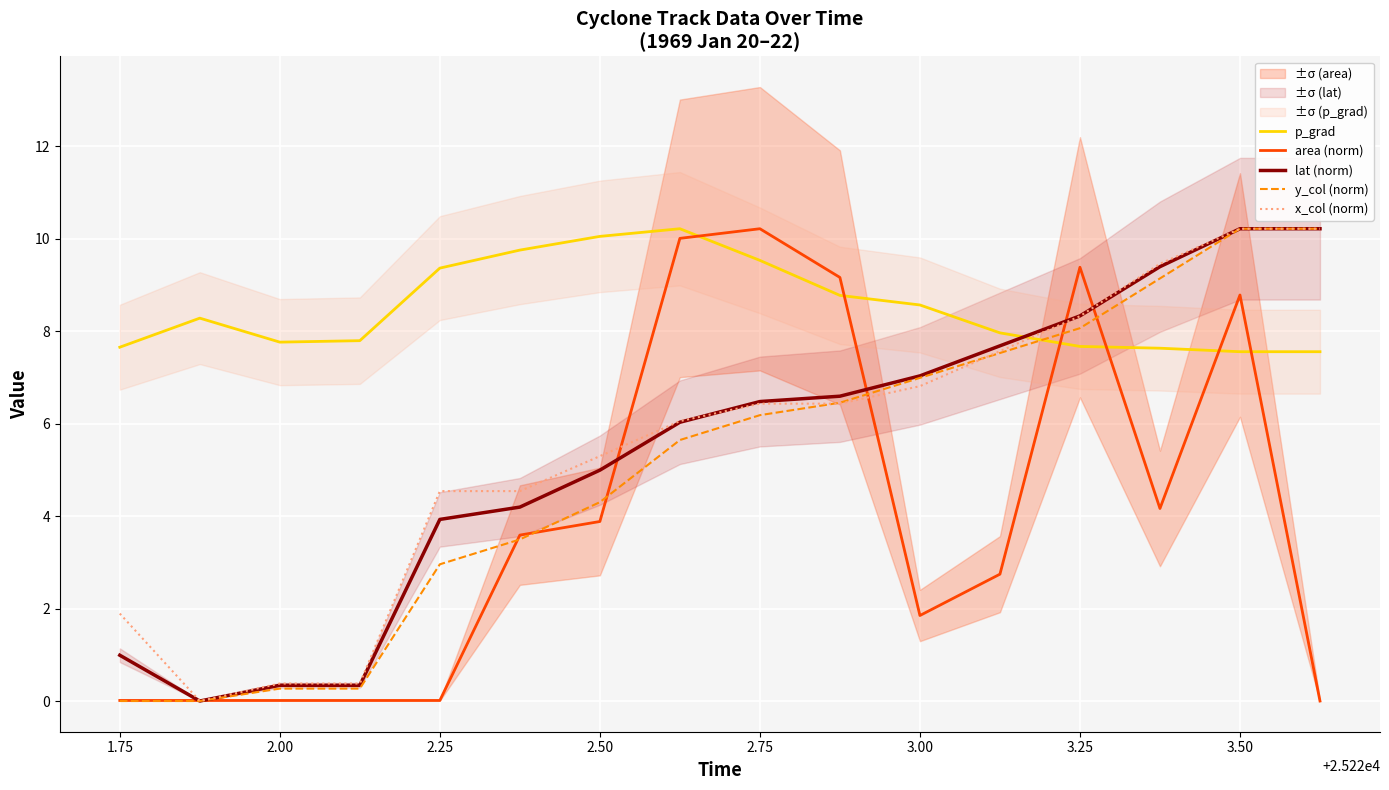

What is the difference between the maximum and minimum values in the x_col (norm) series?

10.2